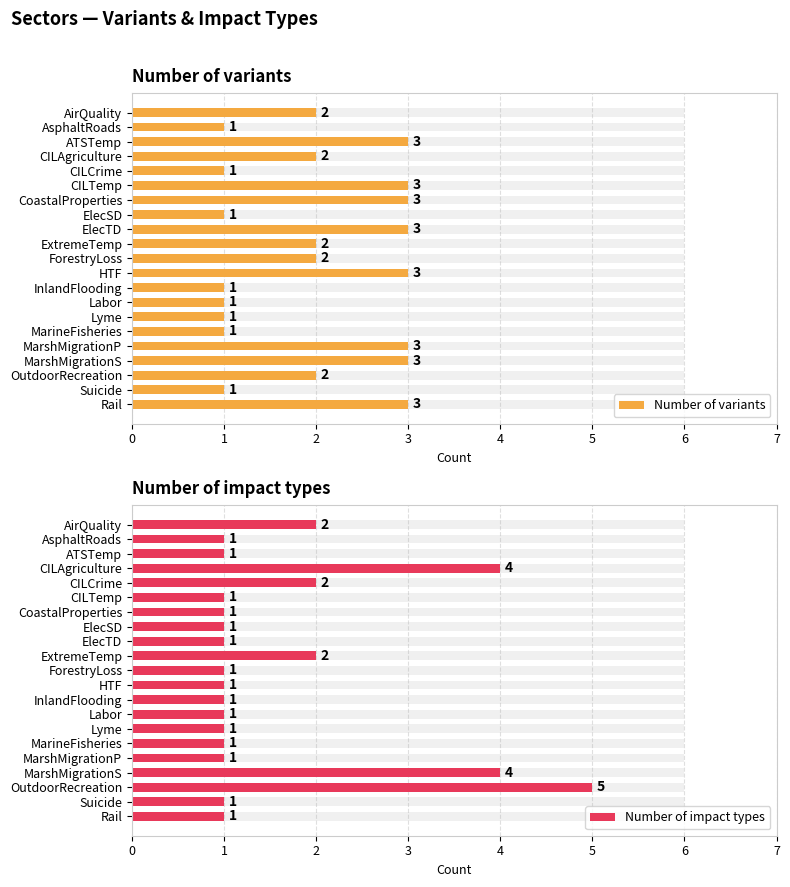

Is the value of Number of variants at 18 greater than the value of Number of impact types at 13?

Yes